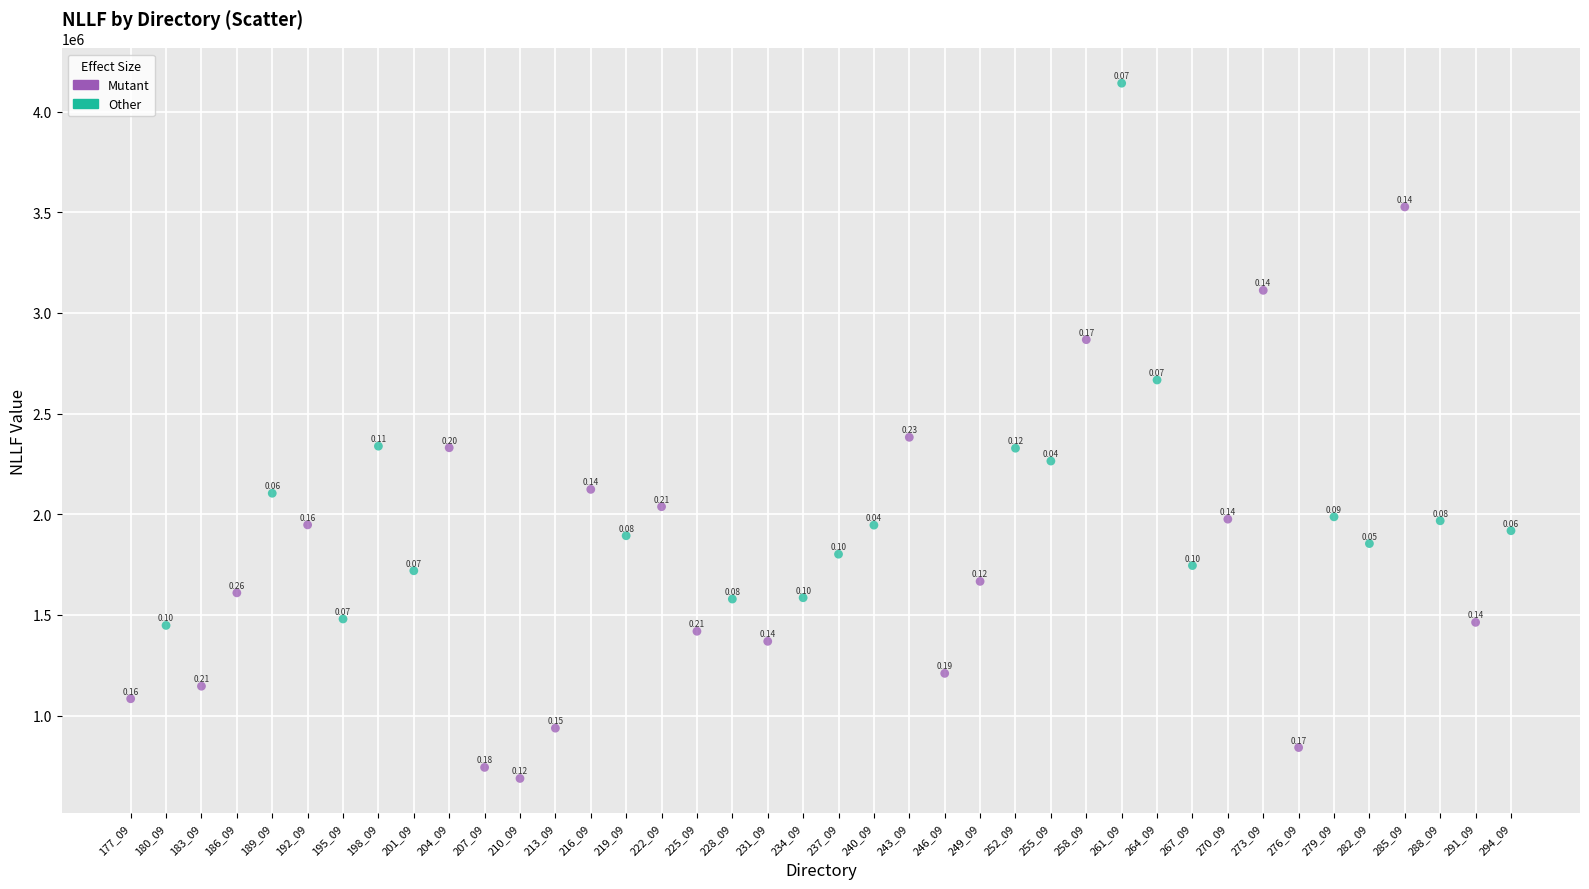

Which series has the widest spread of Y values?

Mutant